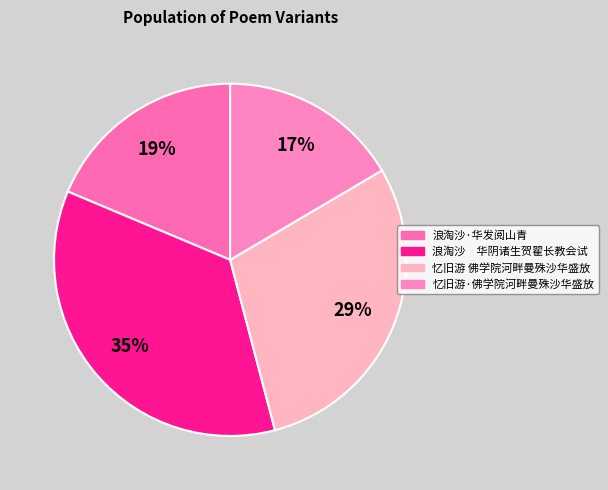

True or false: 忆旧游 佛学院河畔曼殊沙华盛放 accounts for 14% of the total.

False